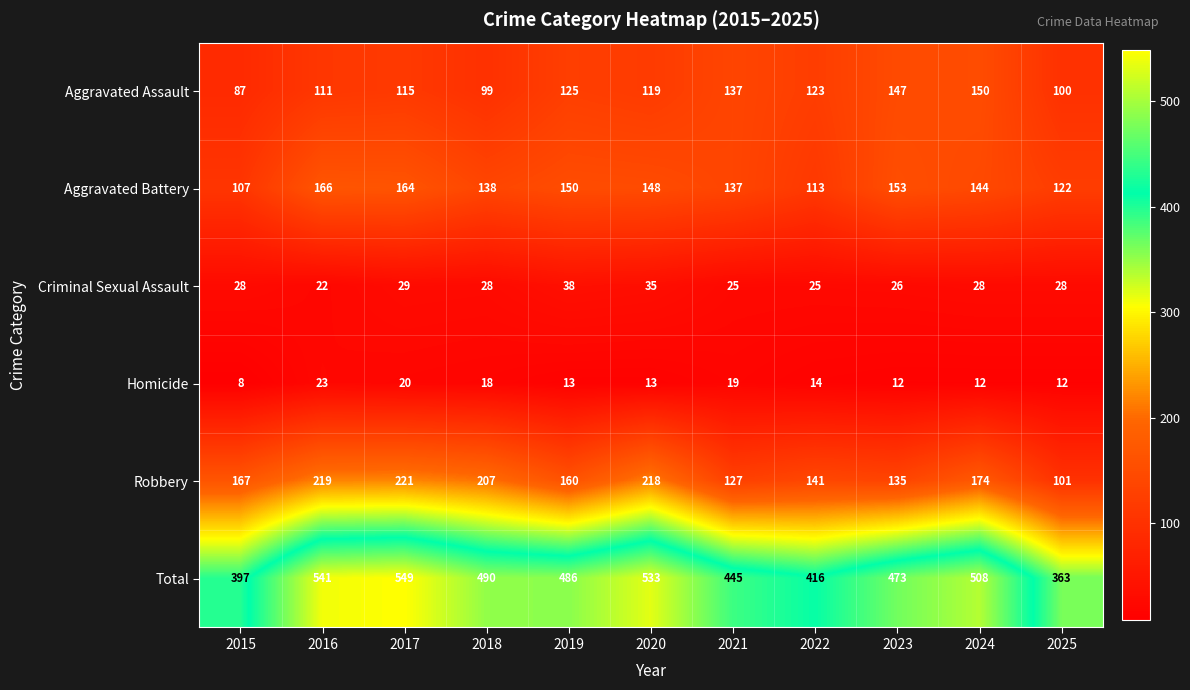

How many distinct data groups are displayed?

6